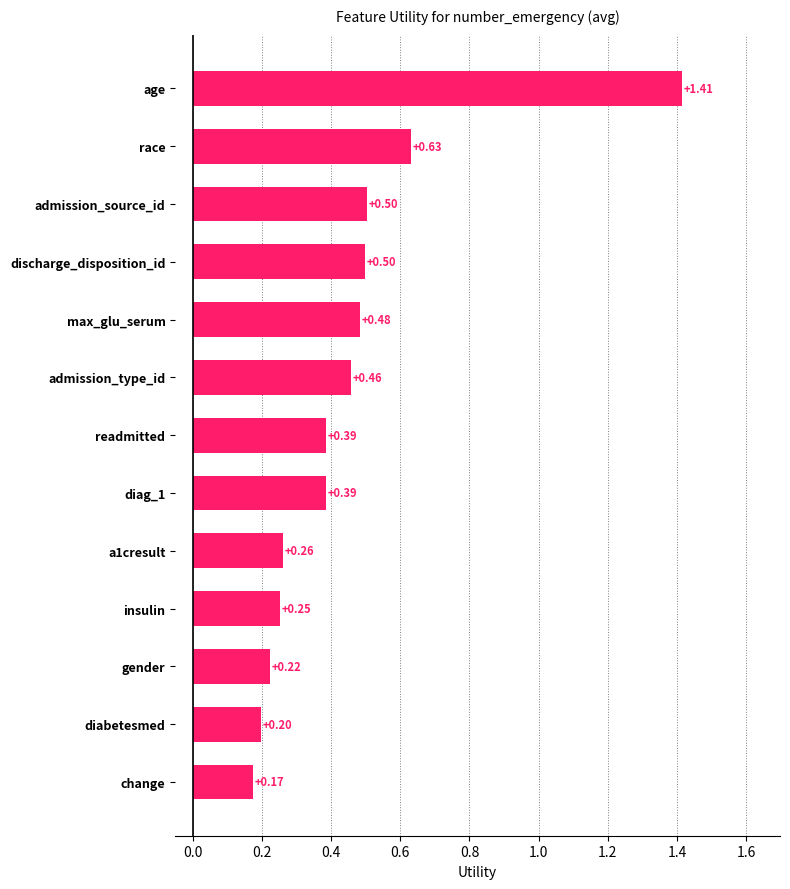

Count the values in the range 0 to 1.

12